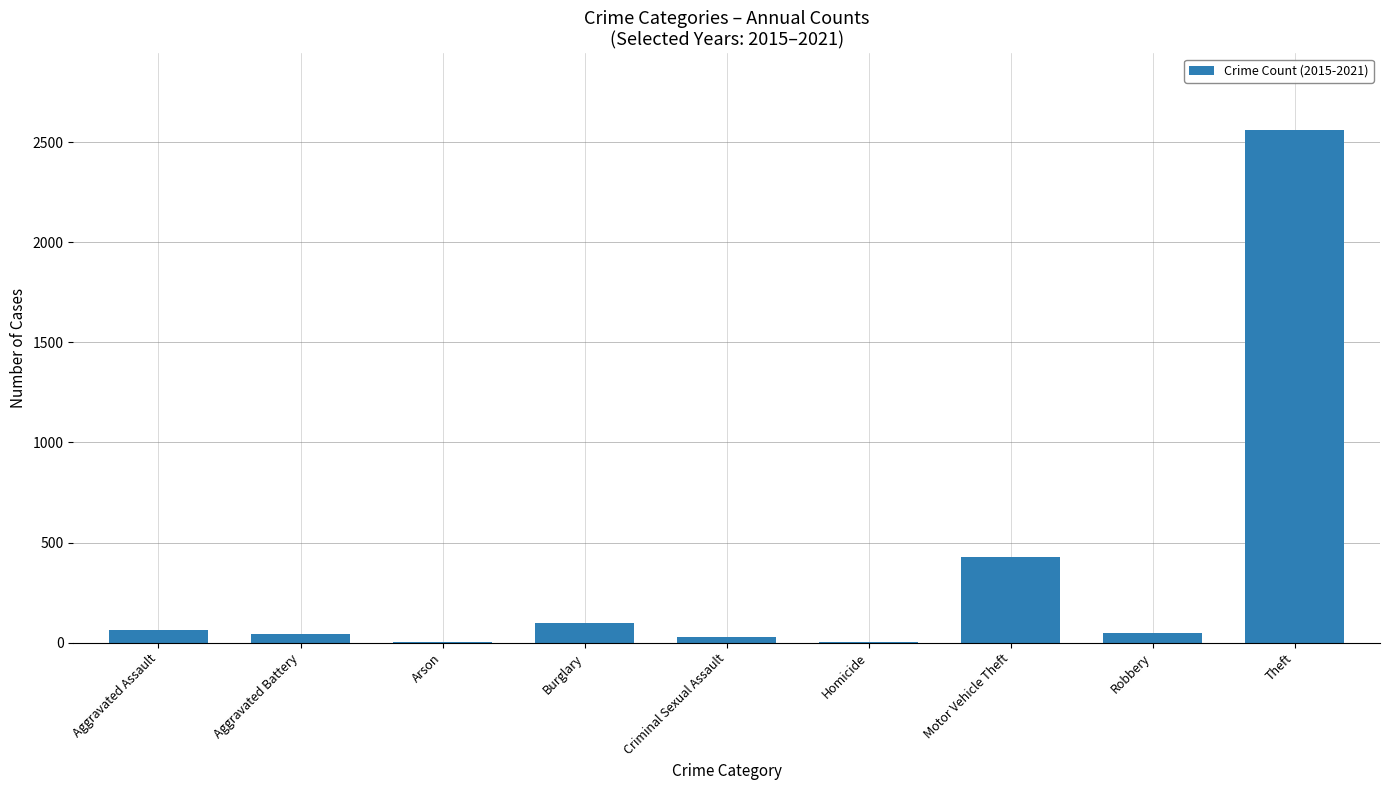

Which has a higher value, Criminal Sexual Assault or Theft?

Theft